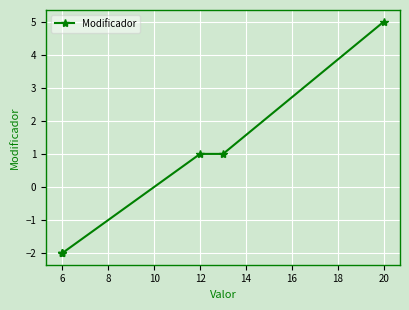

The value at 6 is -3. True or false?

False